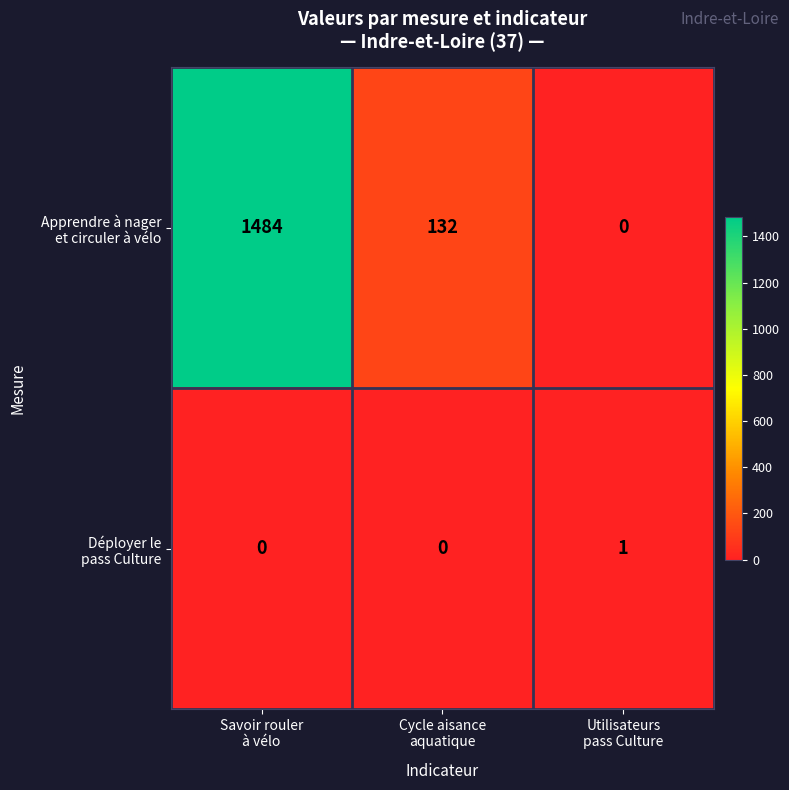

What is the maximum value shown in the chart?

1484